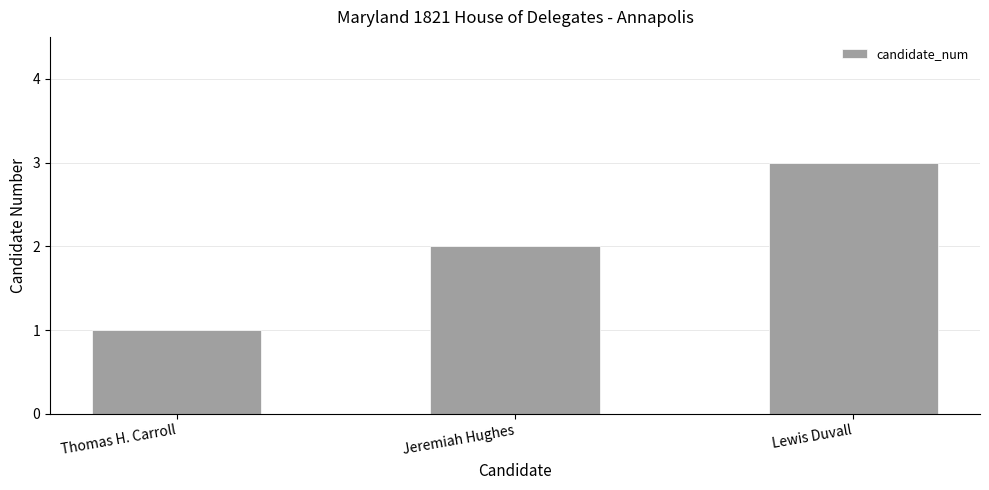

What is the smallest value displayed?

1